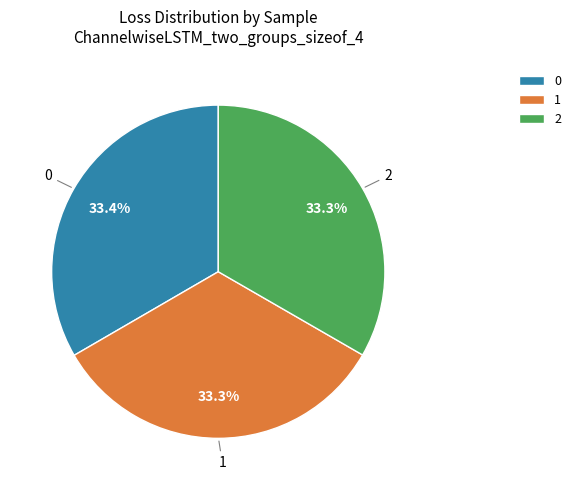

Approximately how many times larger is the value at 0 compared to 1?

1.0